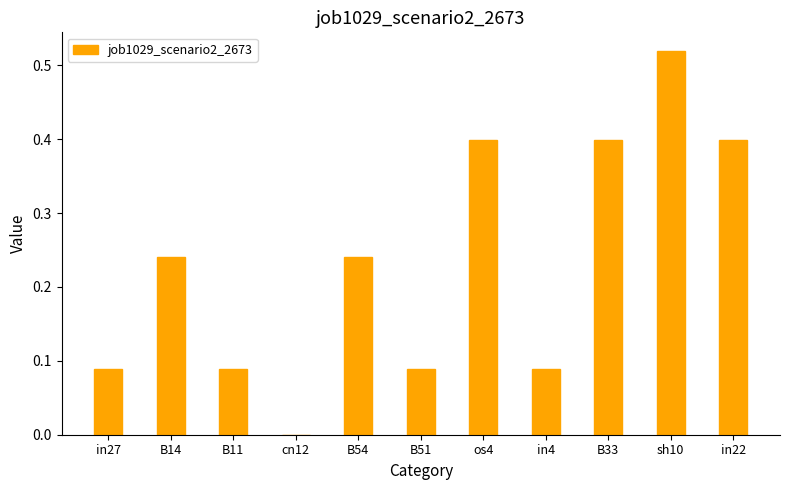

What value does the data have at B33?

0.4